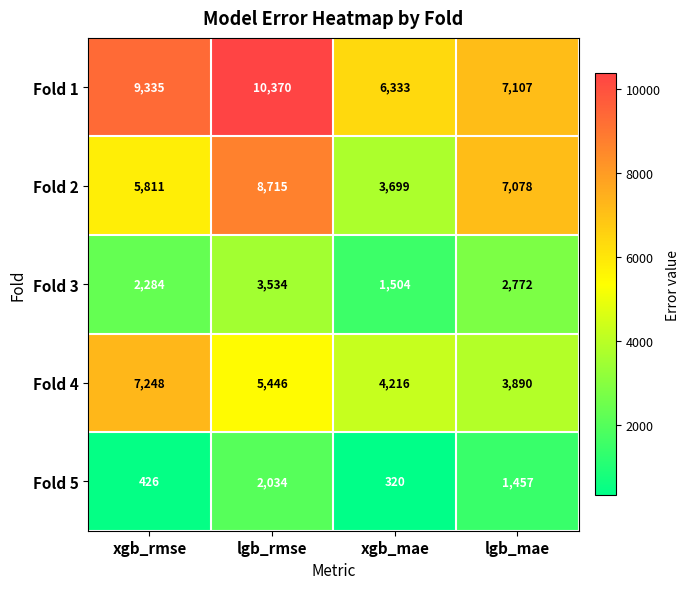

What is the total value across all series at lgb_rmse?

30099